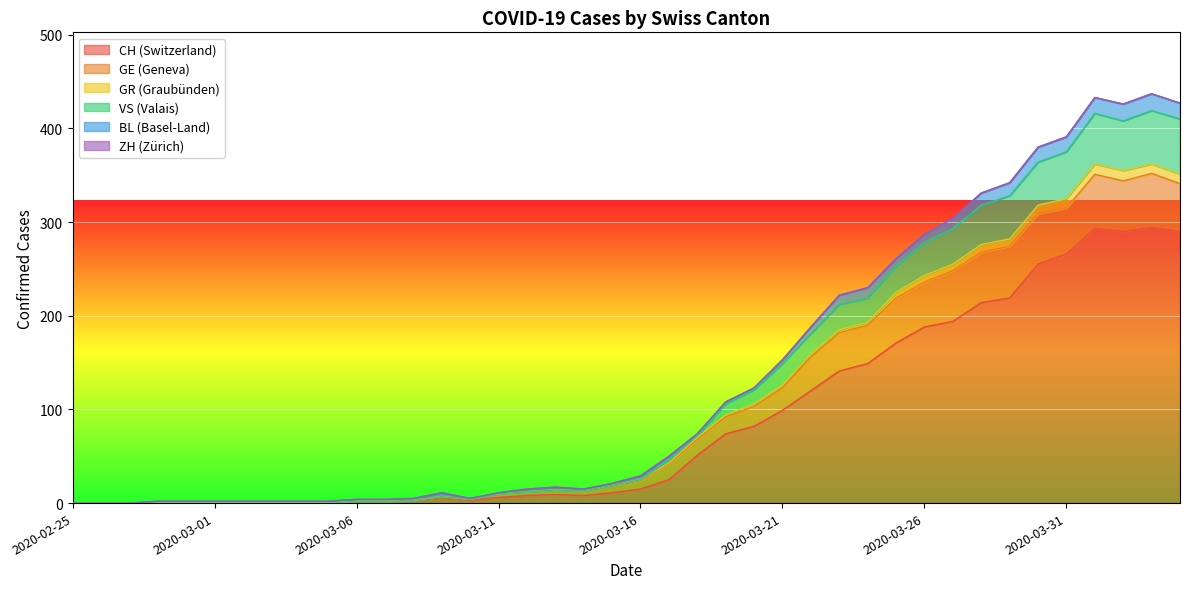

What is the difference between the VS values at 2020-03-03 and 2020-03-13?

15